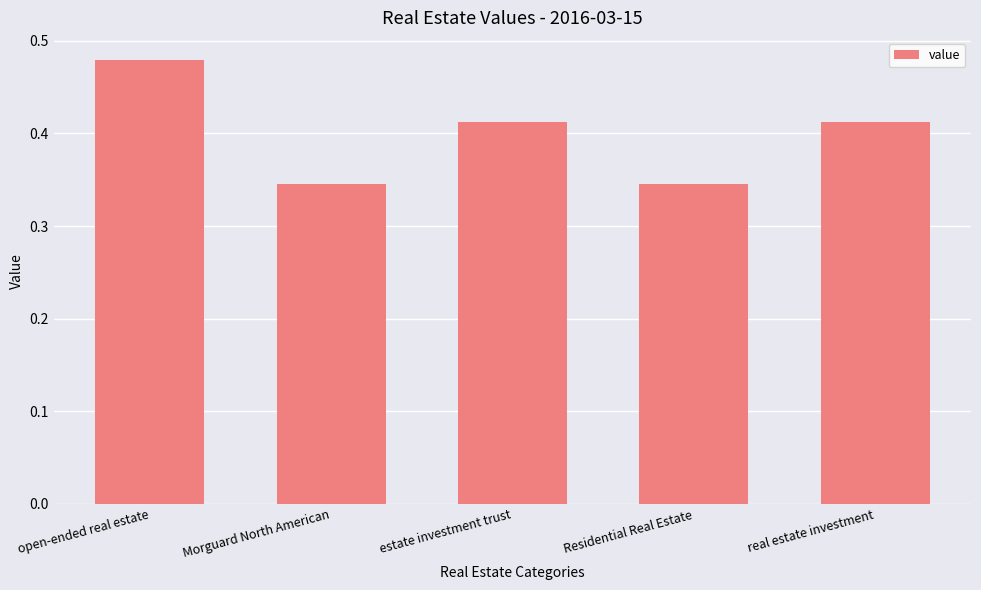

What is the difference between the maximum and minimum values?

0.1